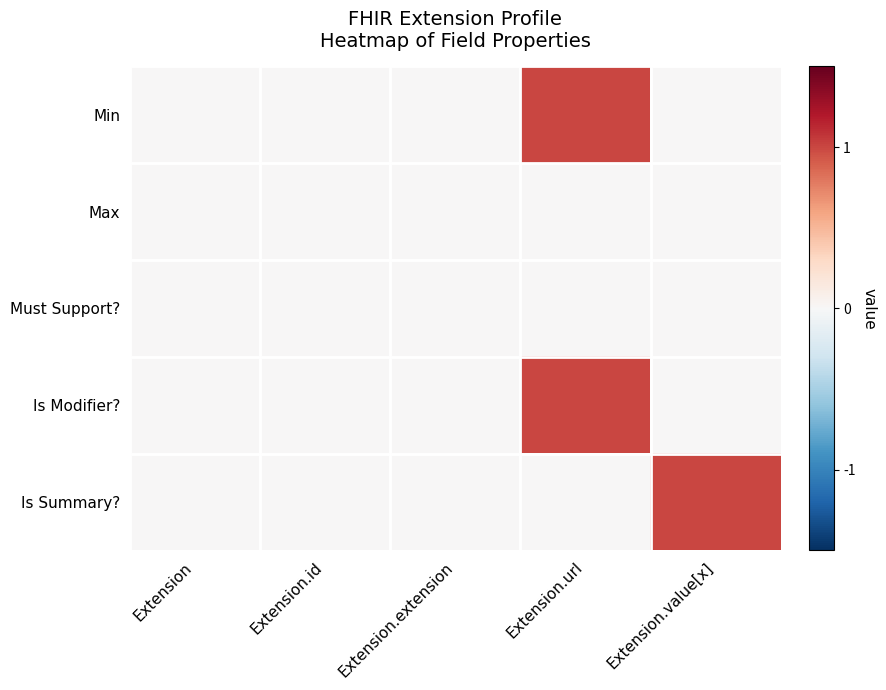

Reading left to right, extract all data points from this chart.

Min: Extension=0	Extension.id=0	Extension.extension=0	Extension.url=1	Extension.value[x]=0
Max: Extension=0	Extension.id=0	Extension.extension=0	Extension.url=0	Extension.value[x]=0
Must Support?: Extension=0	Extension.id=0	Extension.extension=0	Extension.url=0	Extension.value[x]=0
Is Modifier?: Extension=0	Extension.id=0	Extension.extension=0	Extension.url=1	Extension.value[x]=0
Is Summary?: Extension=0	Extension.id=0	Extension.extension=0	Extension.url=0	Extension.value[x]=1